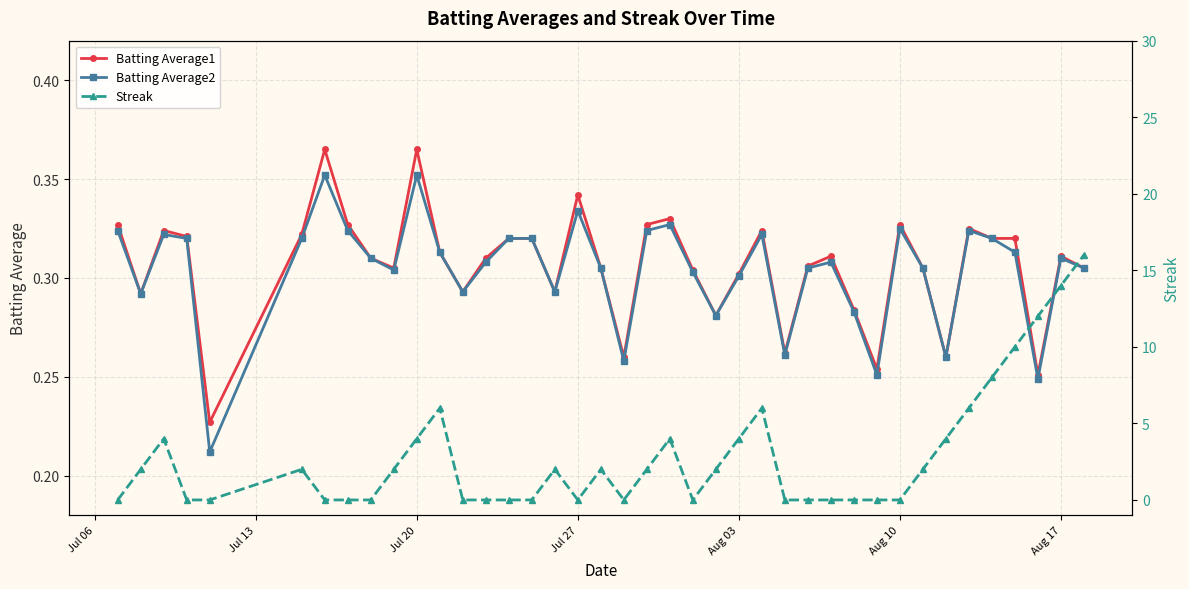

How many Batting Average2 values are between 0 and 1?

40